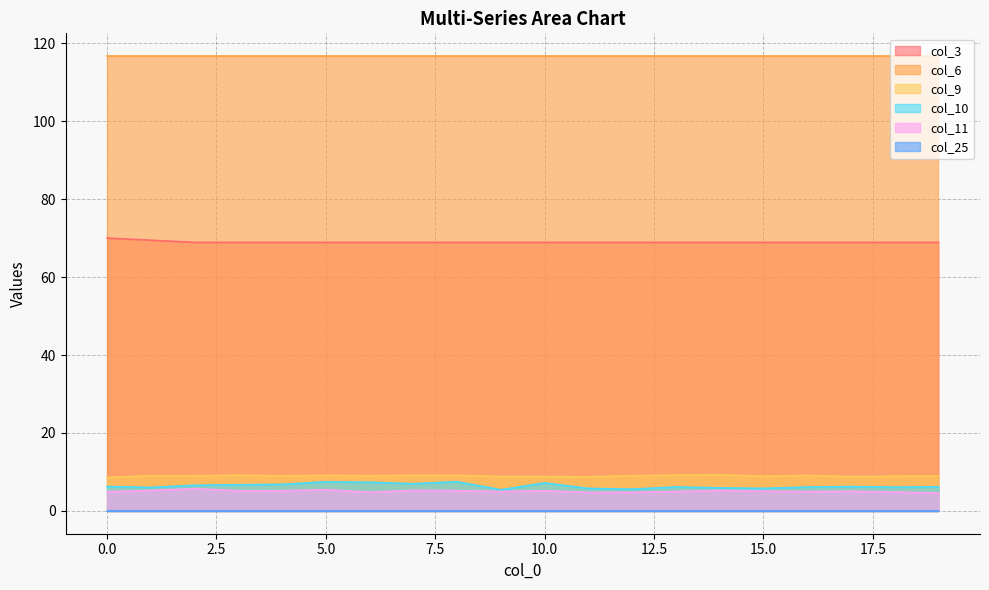

Which series has the widest spread of values?

col_10